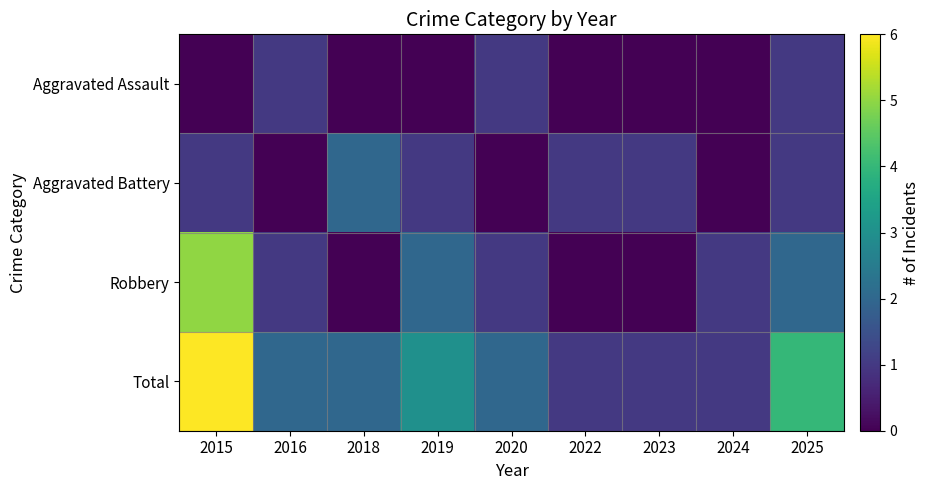

Which has a higher value, 2025 or 2020?

2025